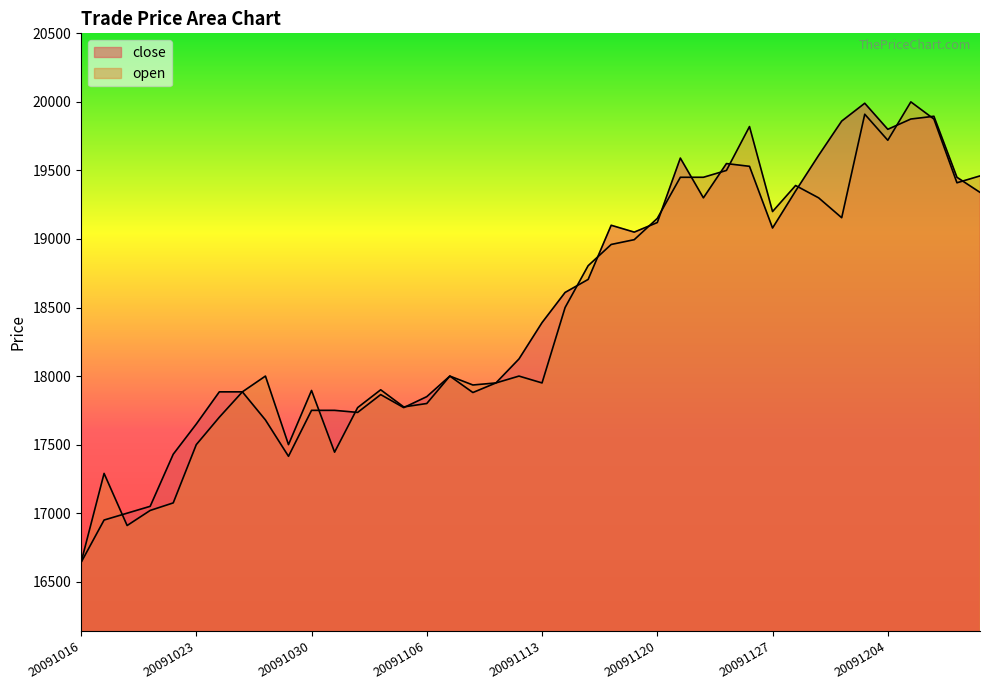

How many lines are shown in the chart?

2